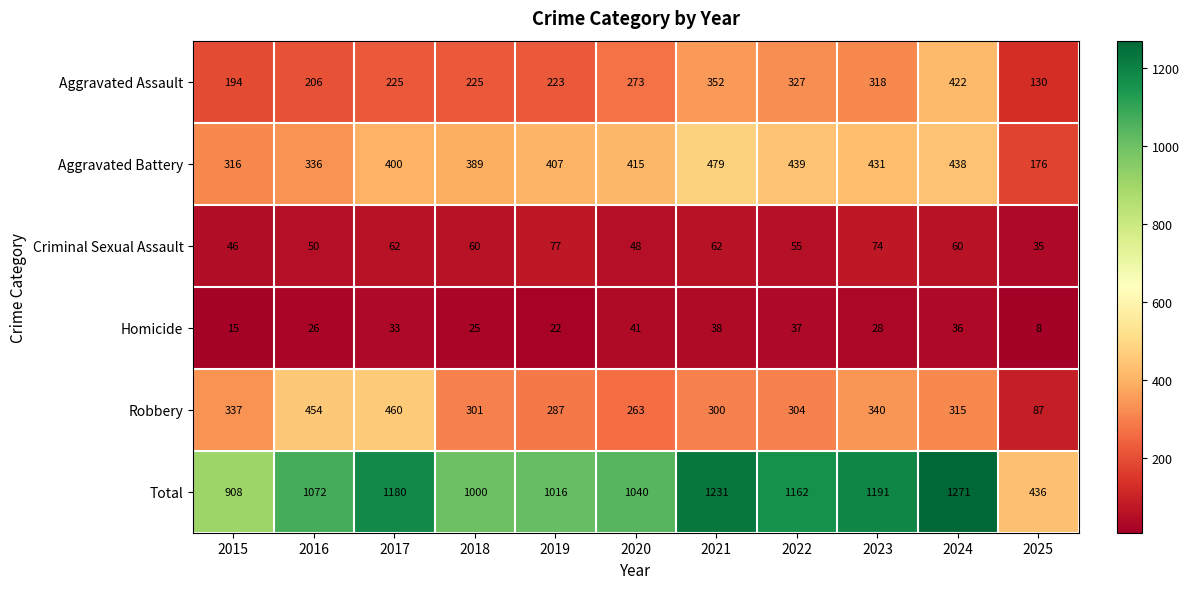

What is the smallest value displayed?

8